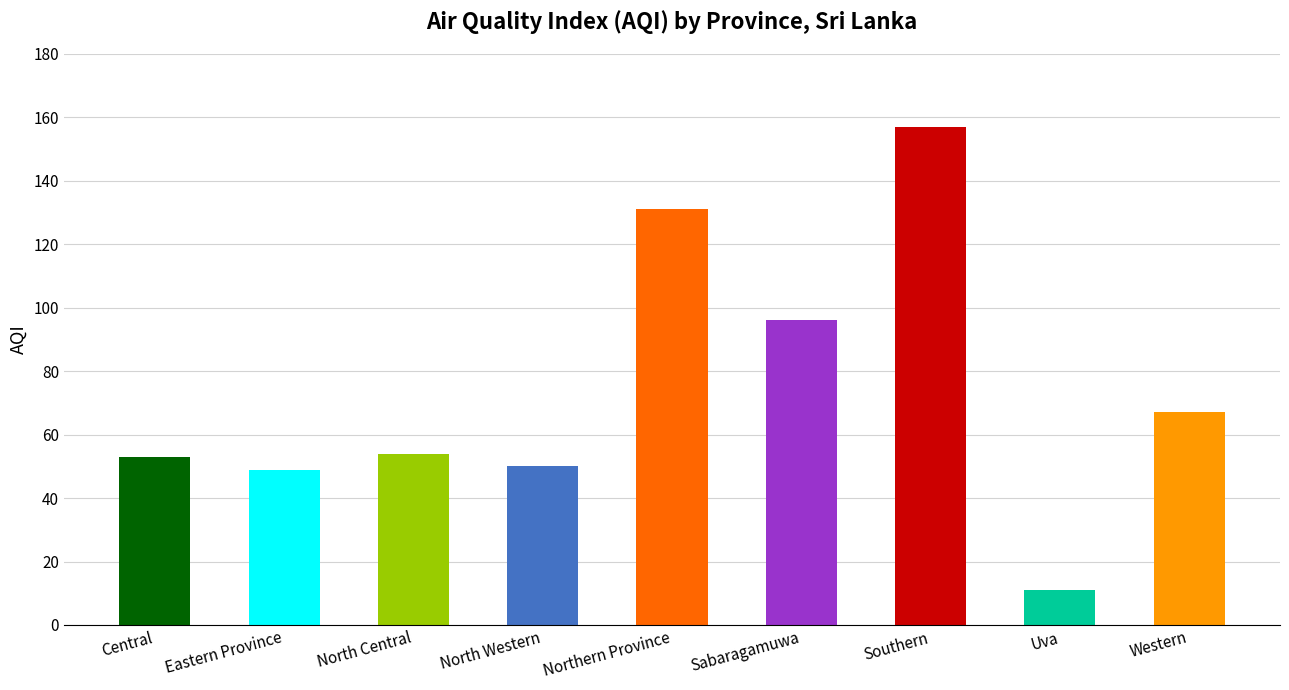

What is the value of the 3rd bar from the left?

54